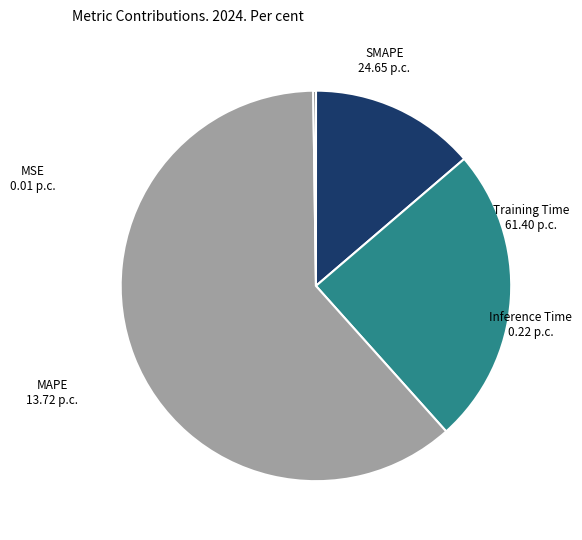

Combined, do SMAPE and Training Time account for over 50%?

Yes